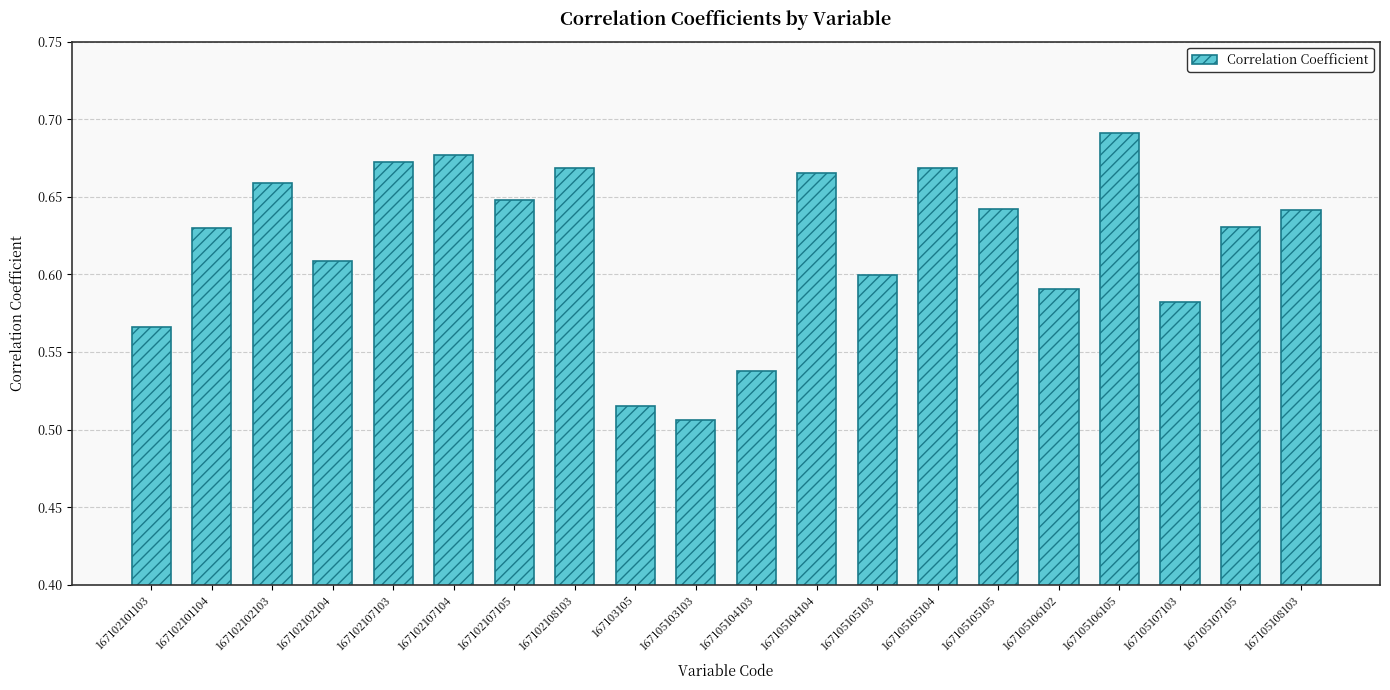

At which category does the chart reach its minimum across all series?

167105103103